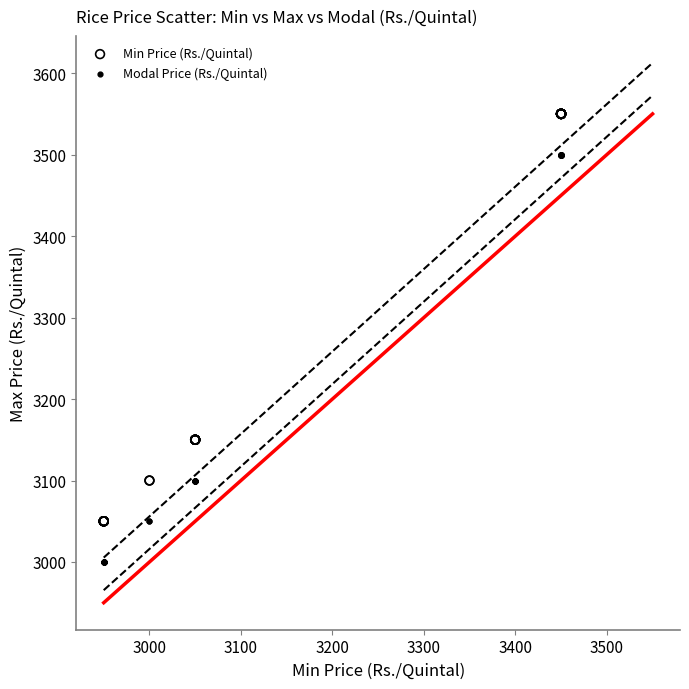

Which series reaches the maximum Y coordinate?

Min Price (Rs./Quintal)